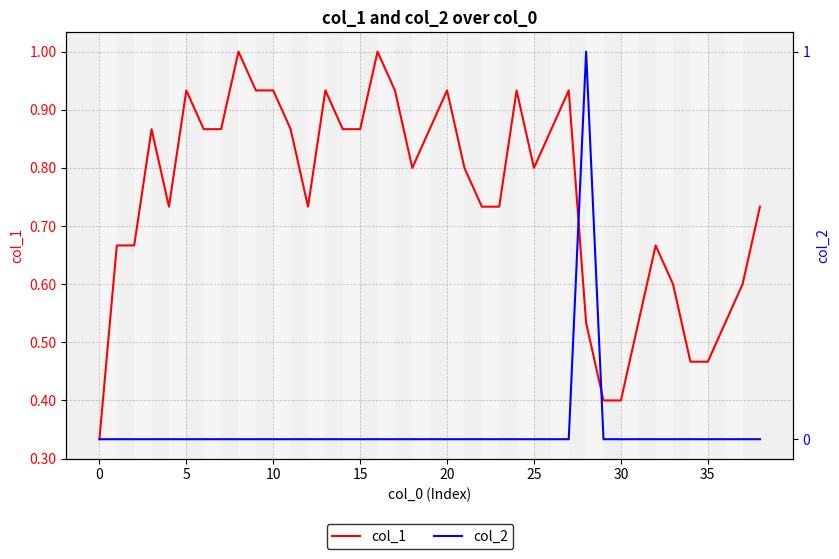

At 30, list the series in order from smallest to largest.

col_2, col_1